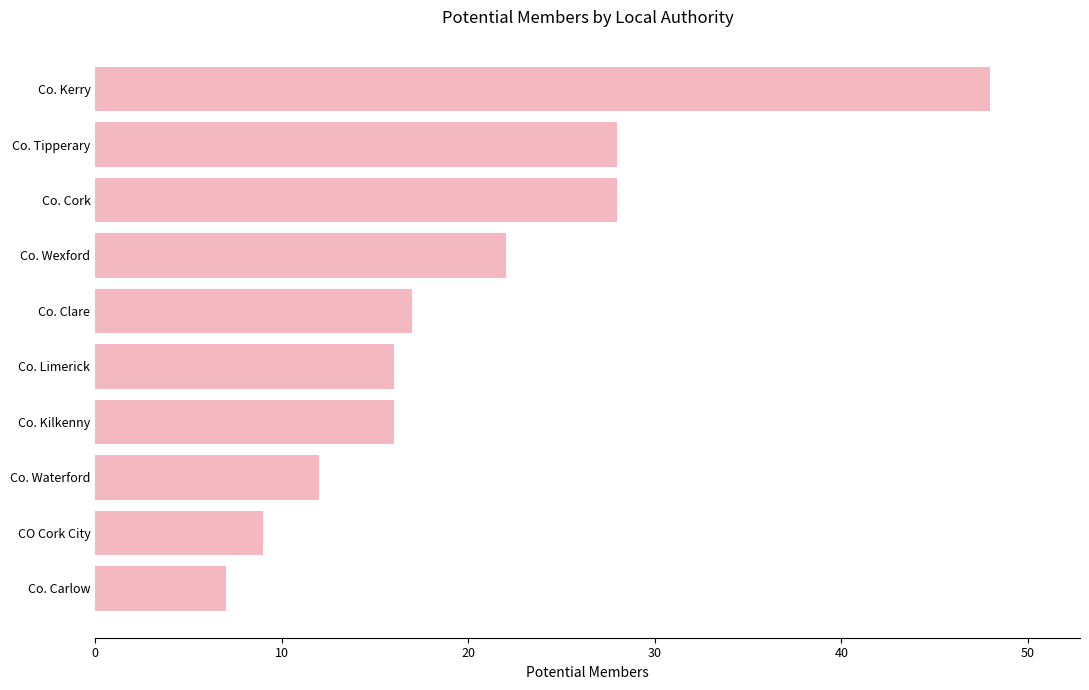

Reading bottom to top, list all the values displayed in this chart.

7	9	12	16	16	17	22	28	28	48